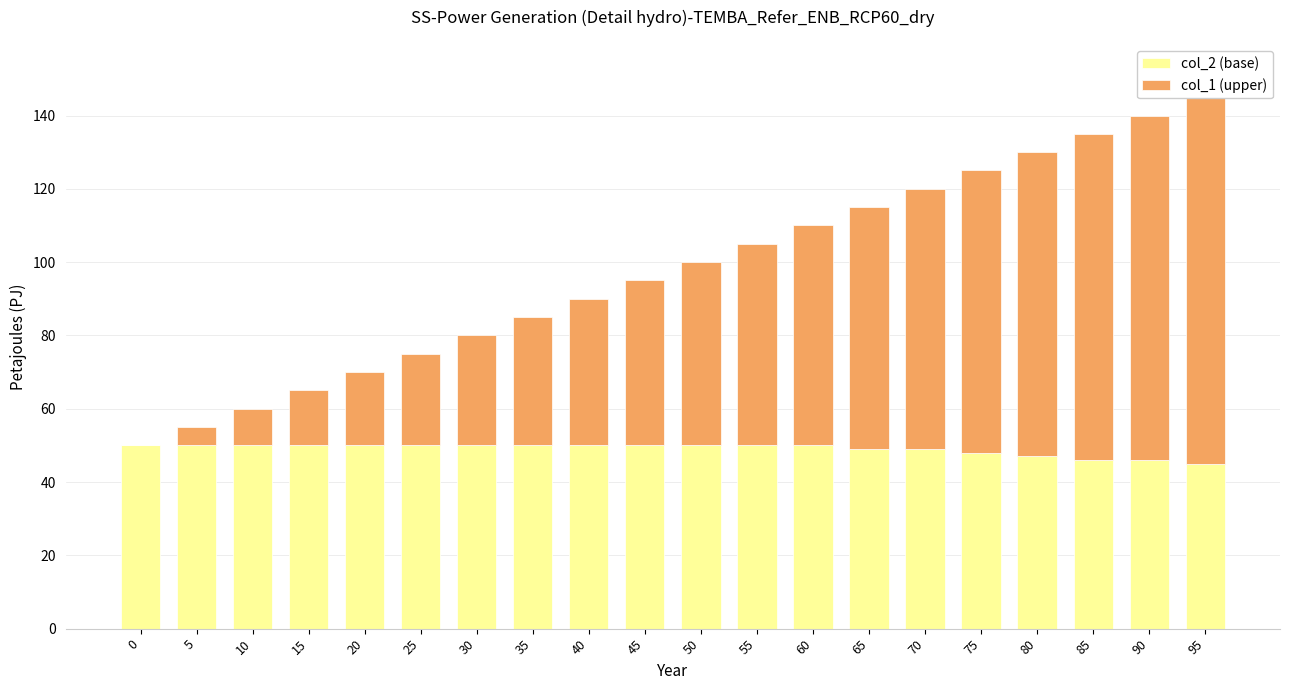

What is the value of the col_1 (upper) bar at the 5th from the left?

20